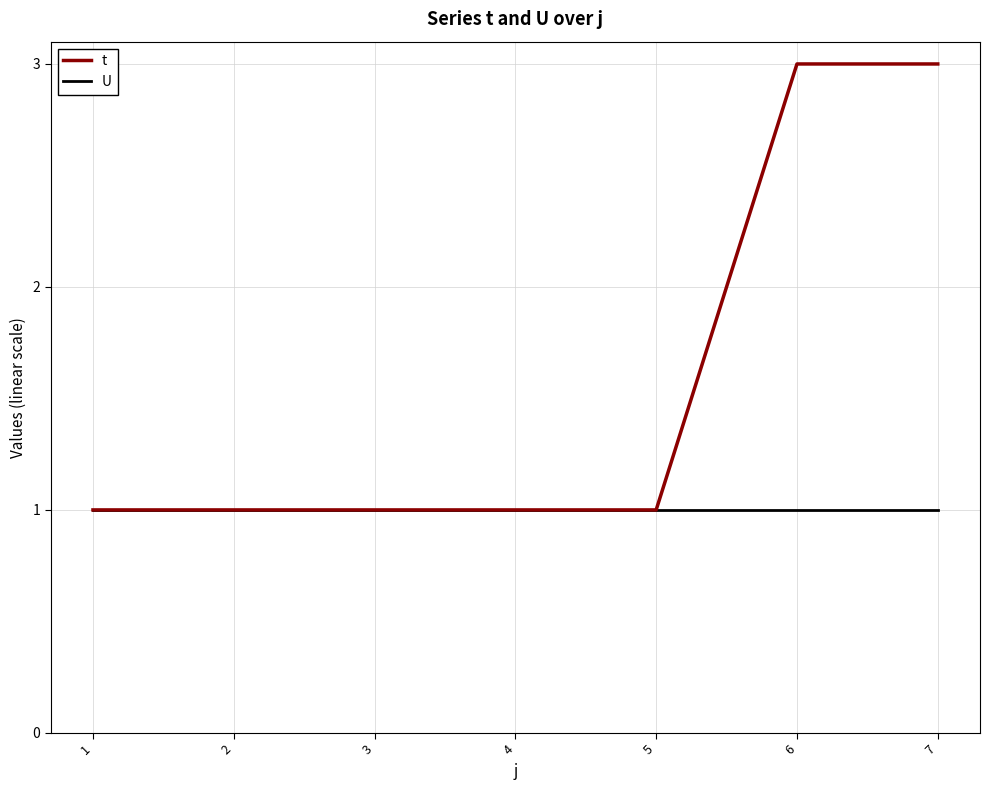

True or false: t has a value of 1 at 4.

True